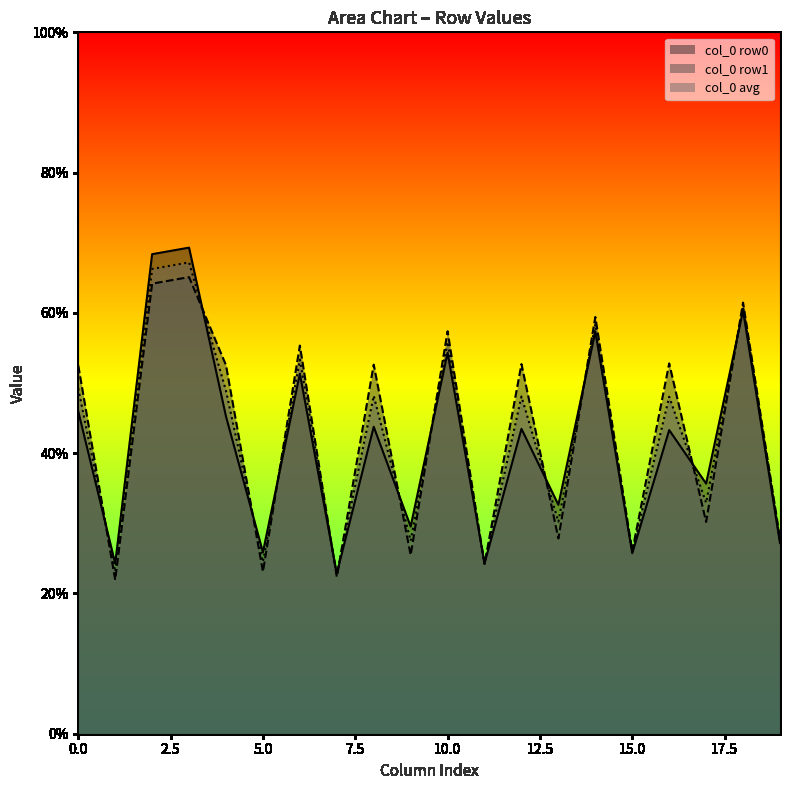

Is it true that col_0 row1 equals 26.0 at 15.0?

True